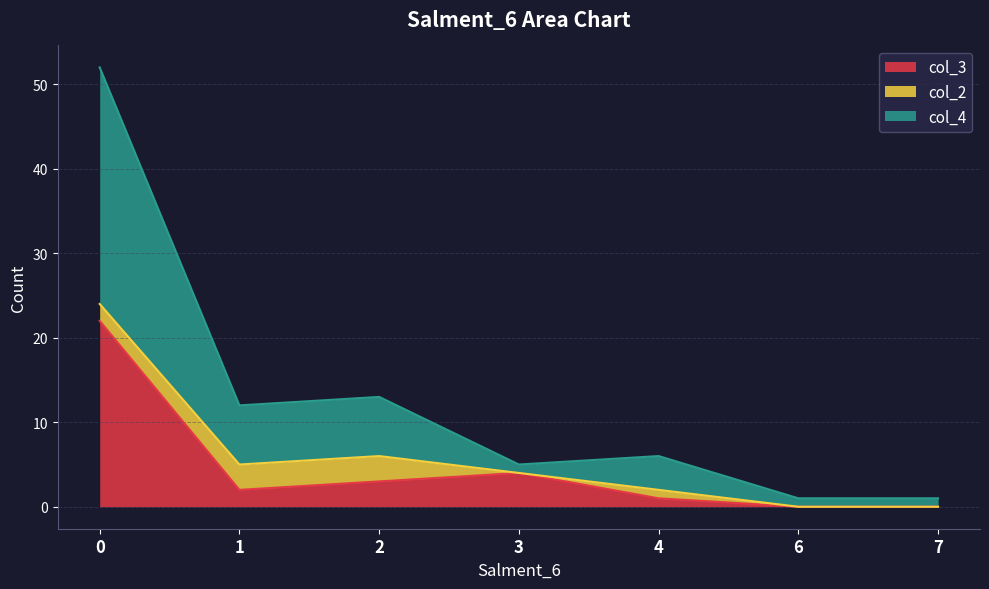

True or false: col_4 and col_3 intersect in this chart.

False